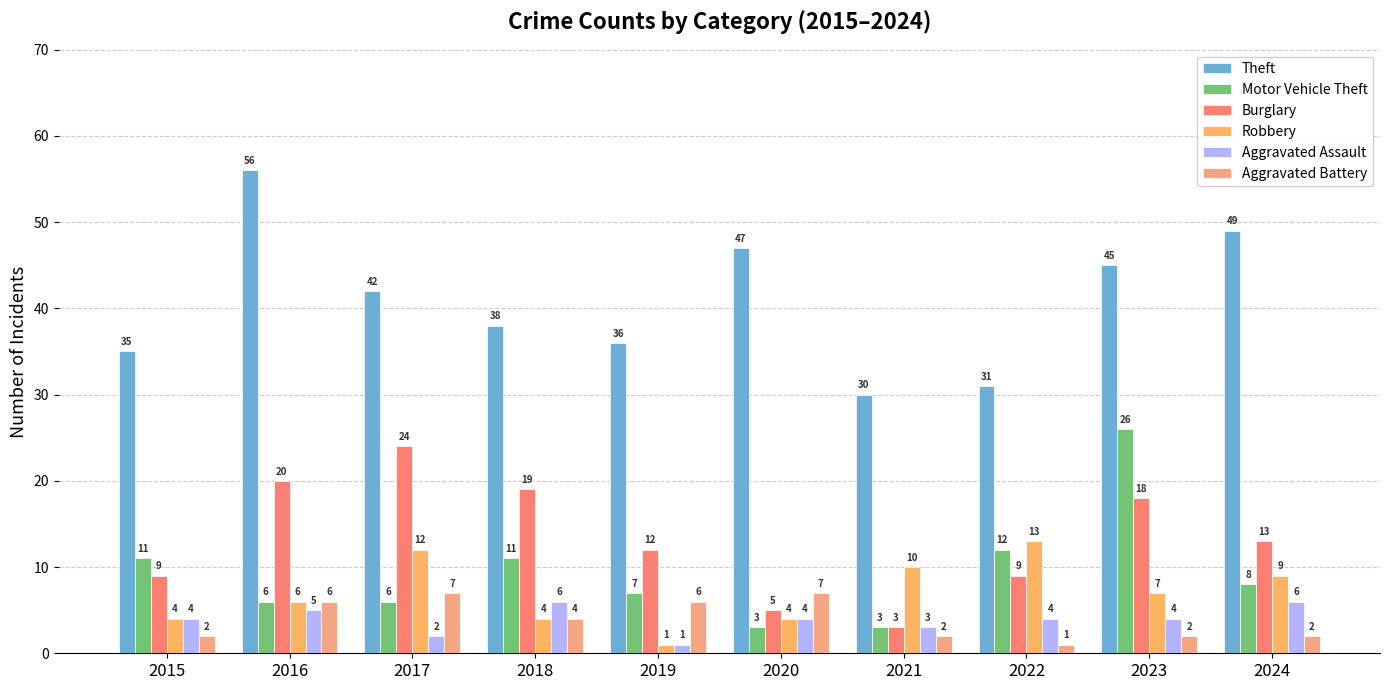

Reading left to right, extract all data points from this chart.

Theft: 2015=35	2016=56	2017=42	2018=38	2019=36	2020=47	2021=30	2022=31	2023=45	2024=49
Motor Vehicle Theft: 2015=11	2016=6	2017=6	2018=11	2019=7	2020=3	2021=3	2022=12	2023=26	2024=8
Burglary: 2015=9	2016=20	2017=24	2018=19	2019=12	2020=5	2021=3	2022=9	2023=18	2024=13
Robbery: 2015=4	2016=6	2017=12	2018=4	2019=1	2020=4	2021=10	2022=13	2023=7	2024=9
Aggravated Assault: 2015=4	2016=5	2017=2	2018=6	2019=1	2020=4	2021=3	2022=4	2023=4	2024=6
Aggravated Battery: 2015=2	2016=6	2017=7	2018=4	2019=6	2020=7	2021=2	2022=1	2023=2	2024=2